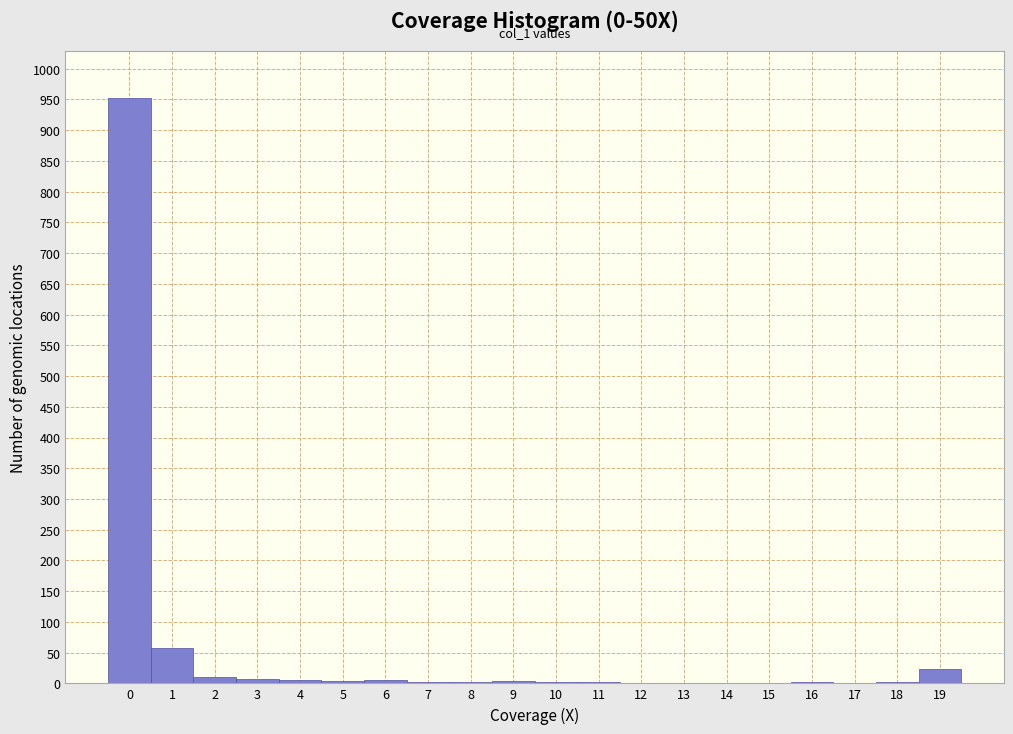

Over which range of the x-axis is the bar tallest?

-0.5 to 0.5